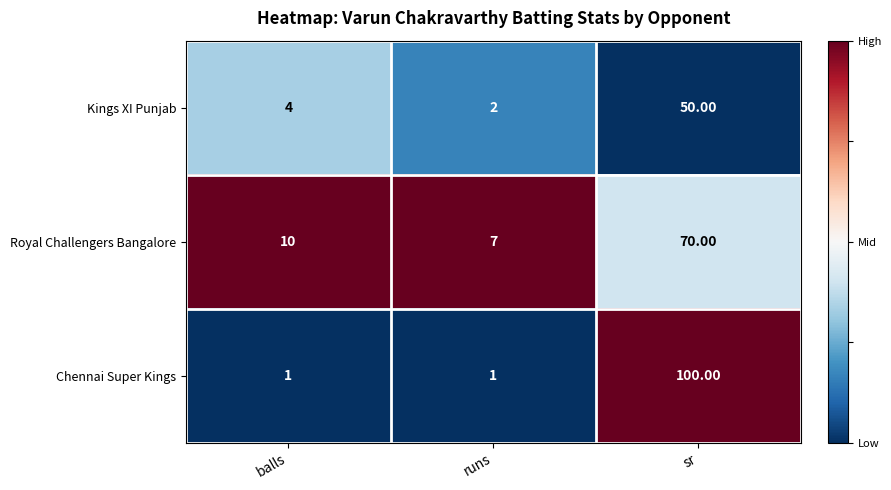

List the series in order of their peak value, lowest first.

Kings XI Punjab, Royal Challengers Bangalore, Chennai Super Kings